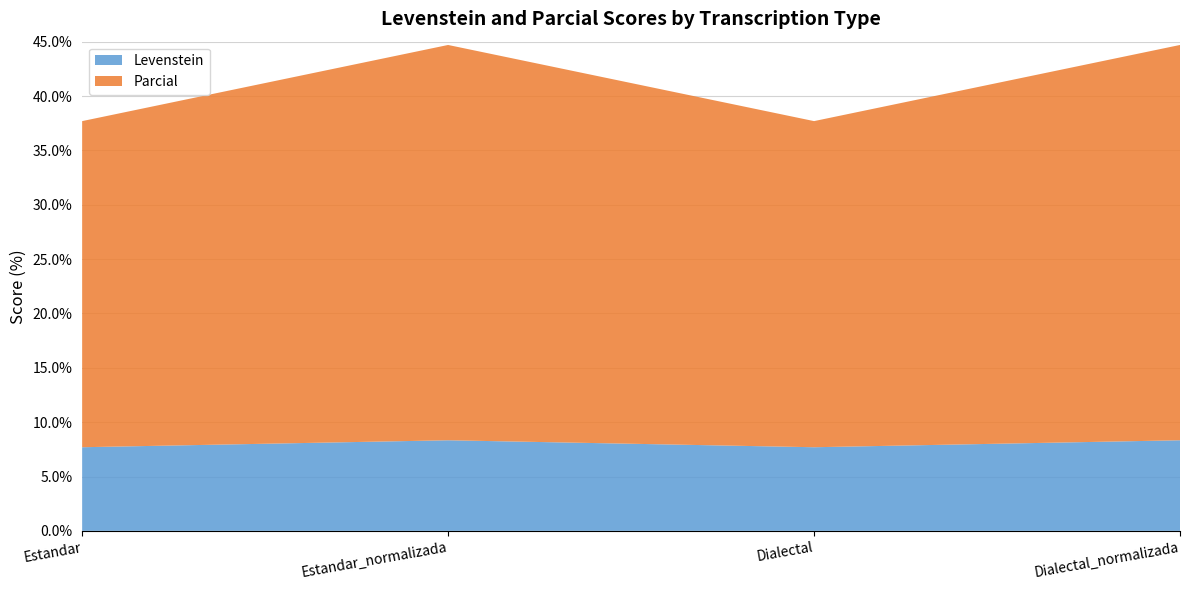

Reading left to right, list all the values displayed in this chart.

Levenstein: Estandar=7.7	Estandar_normalizada=8.3	Dialectal=7.7	Dialectal_normalizada=8.3
Parcial: Estandar=30.0	Estandar_normalizada=36.4	Dialectal=30.0	Dialectal_normalizada=36.4